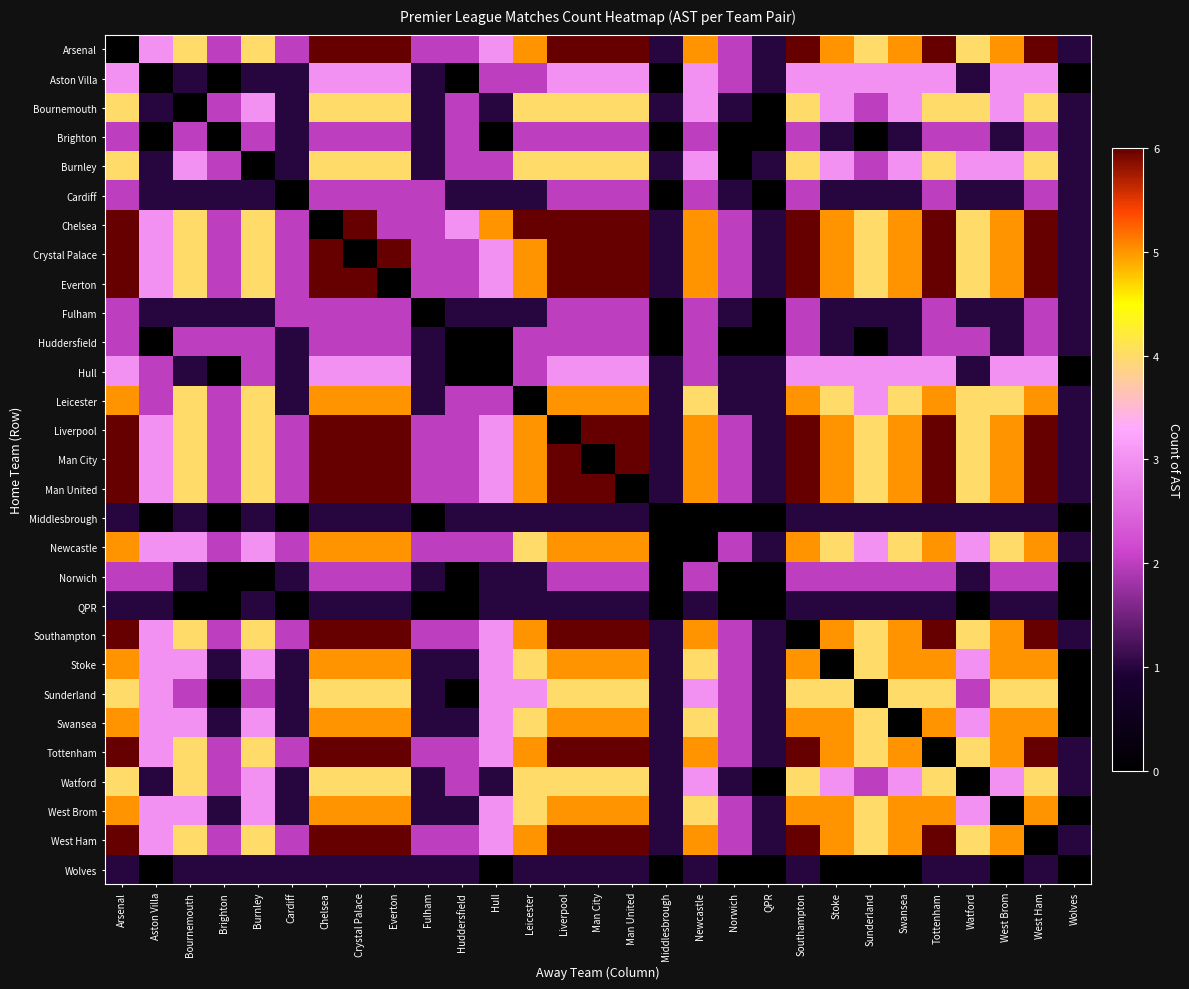

At how many categories does at least one series exceed 3?

20